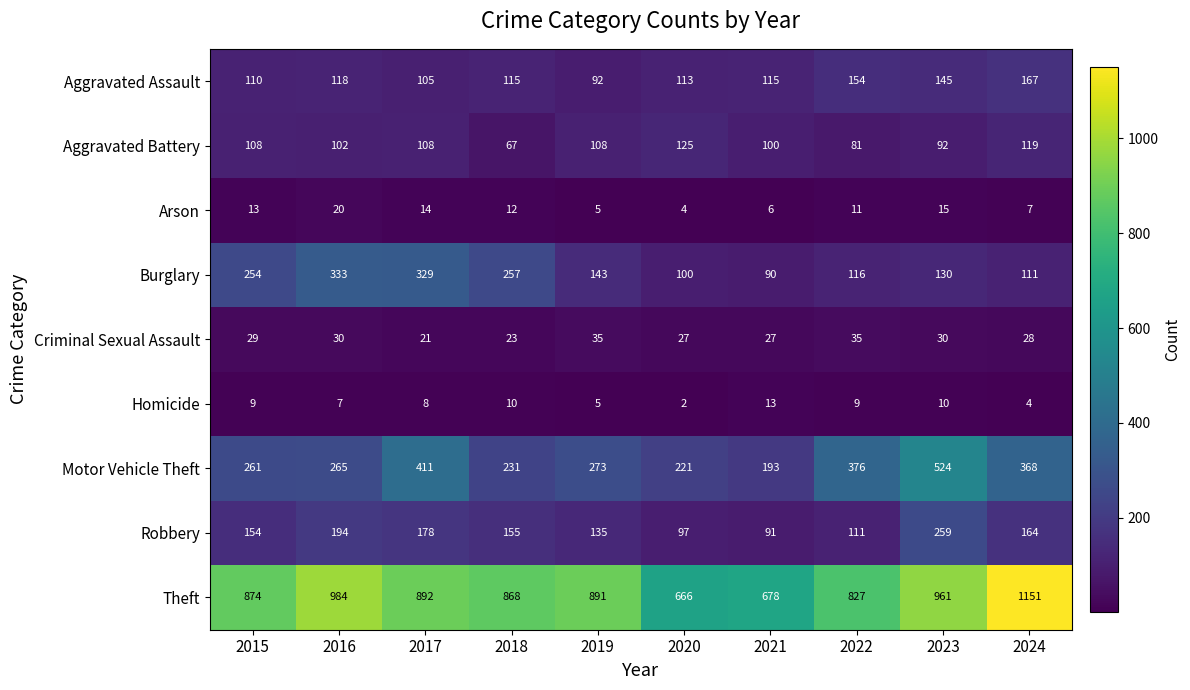

Which category has the lowest value across all series?

2020